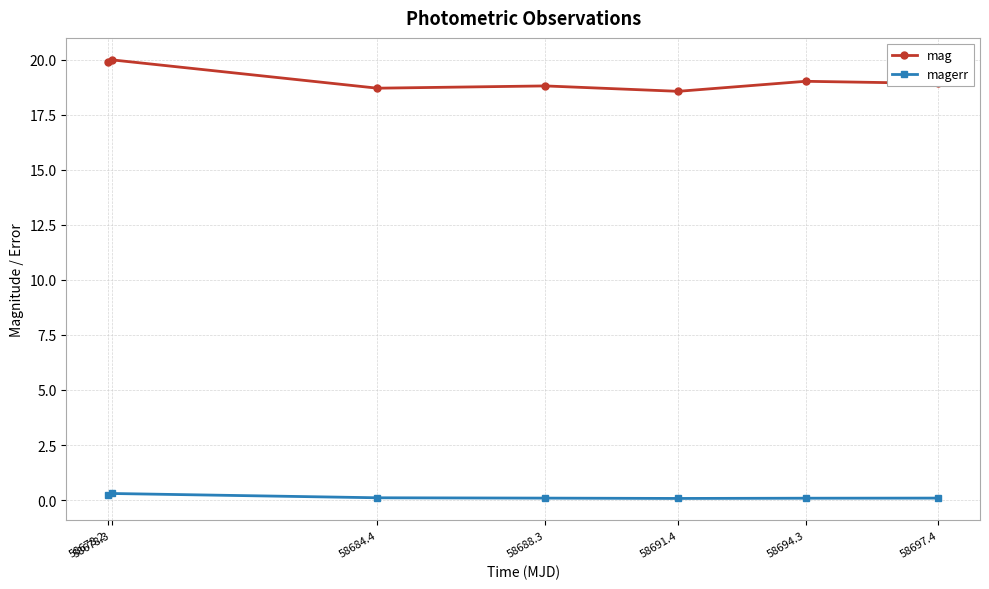

True or false: magerr and mag cross at least once.

False